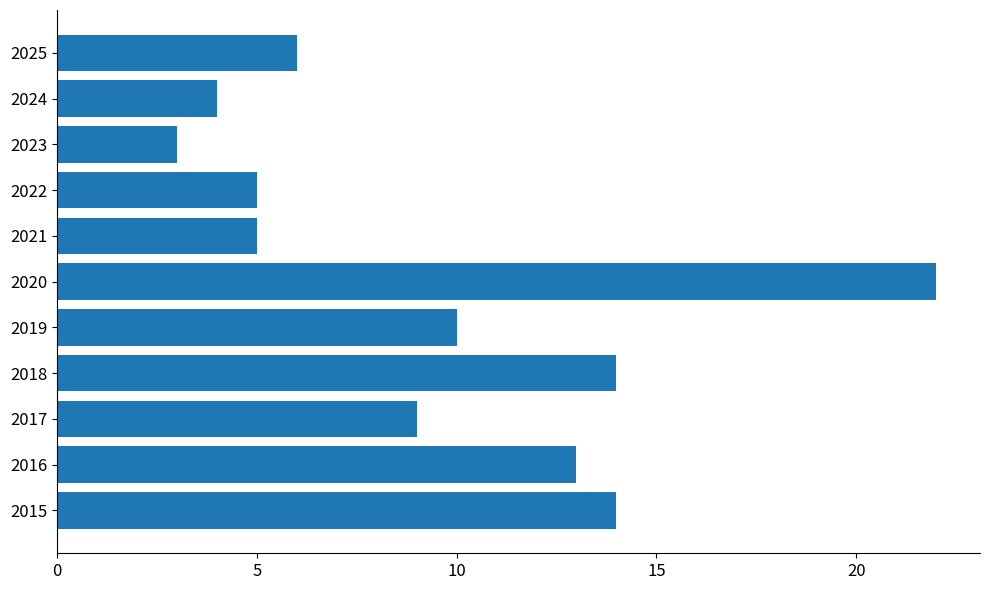

Are the bars horizontal?

Yes